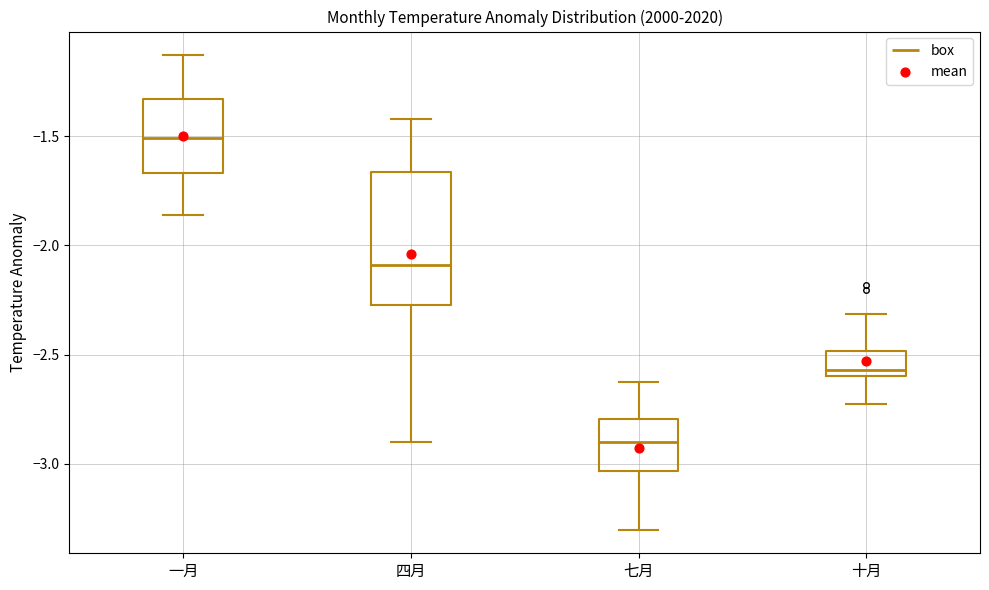

Which box's median line is the lowest?

七月